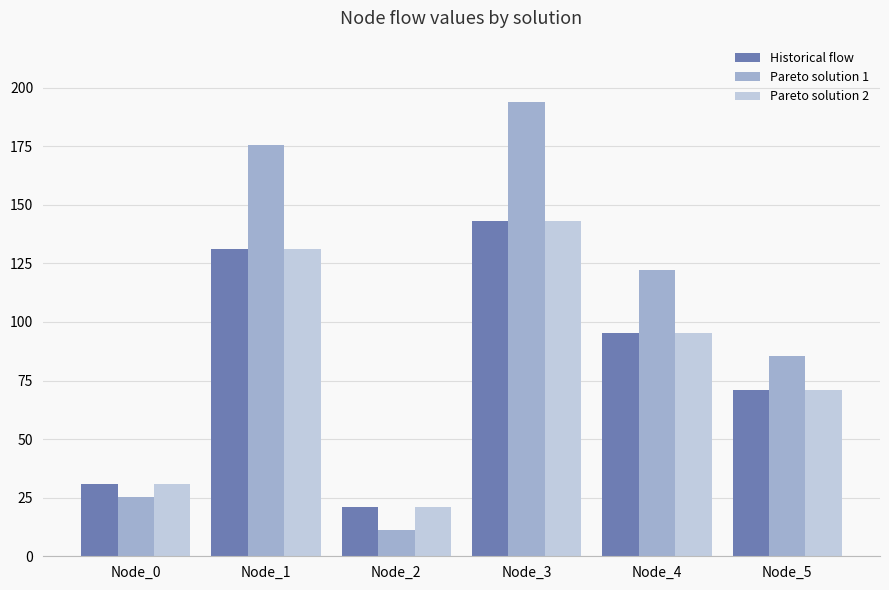

What is the total value across all series at Node_0?

87.0